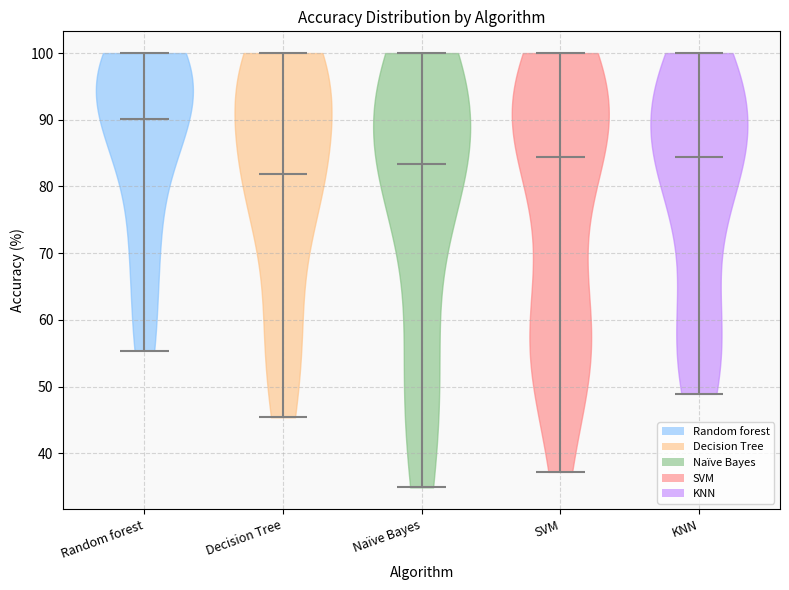

What is the highest point the violin for KNN reaches on the y-axis? The values are not printed on the chart, so give them approximately, as read against the axis.

100